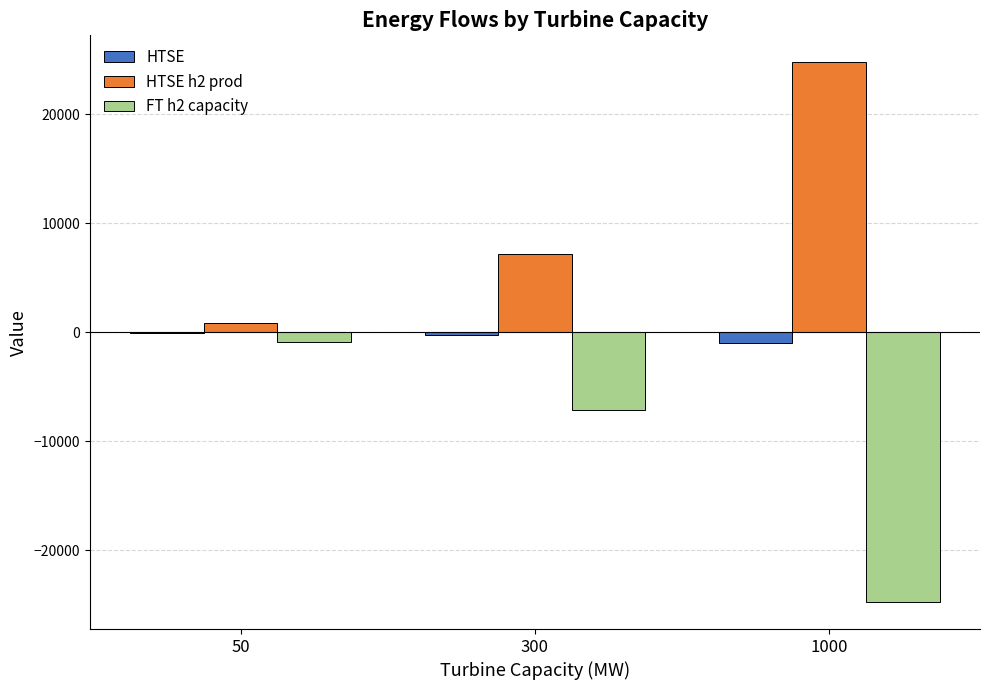

Is it true that HTSE h2 prod equals 10528.2 at 300?

False